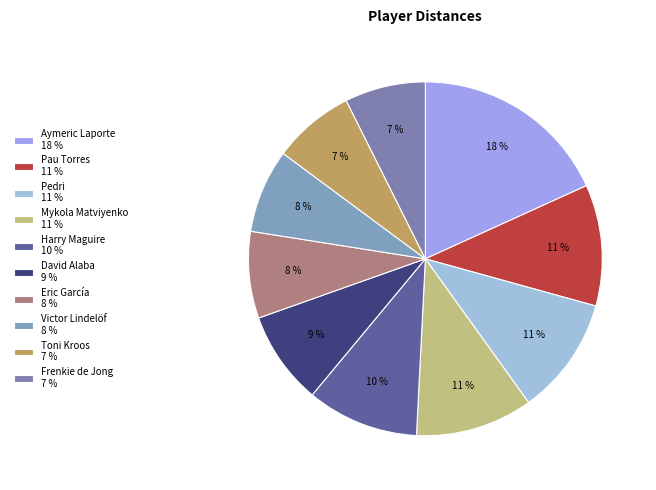

How many segments does this pie chart have?

10